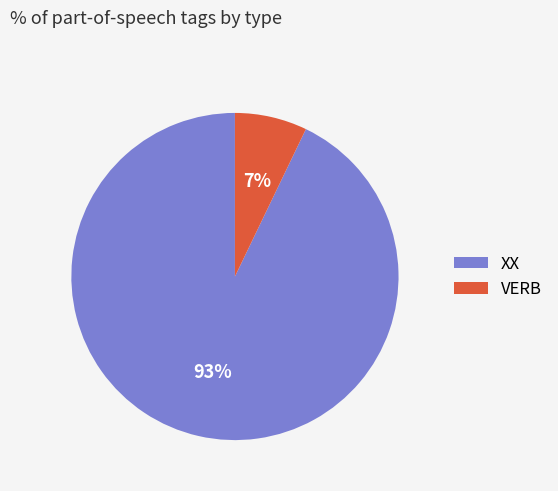

What is the largest slice in the pie chart?

XX